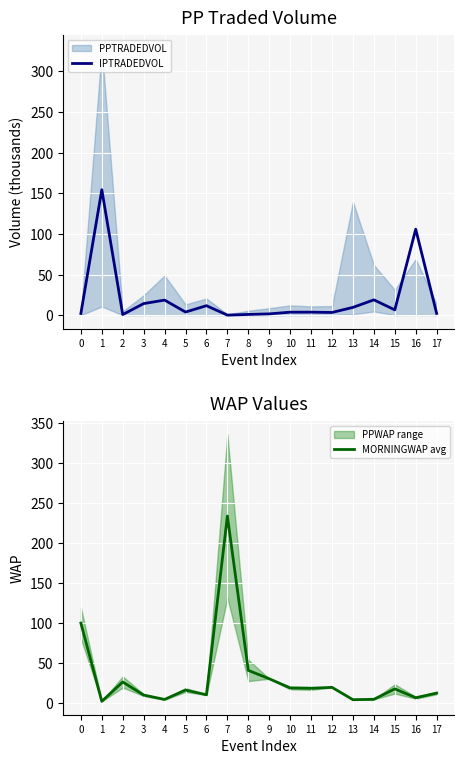

In MORNINGWAP avg, how many points are higher than both neighbors (excluding endpoints)?

5